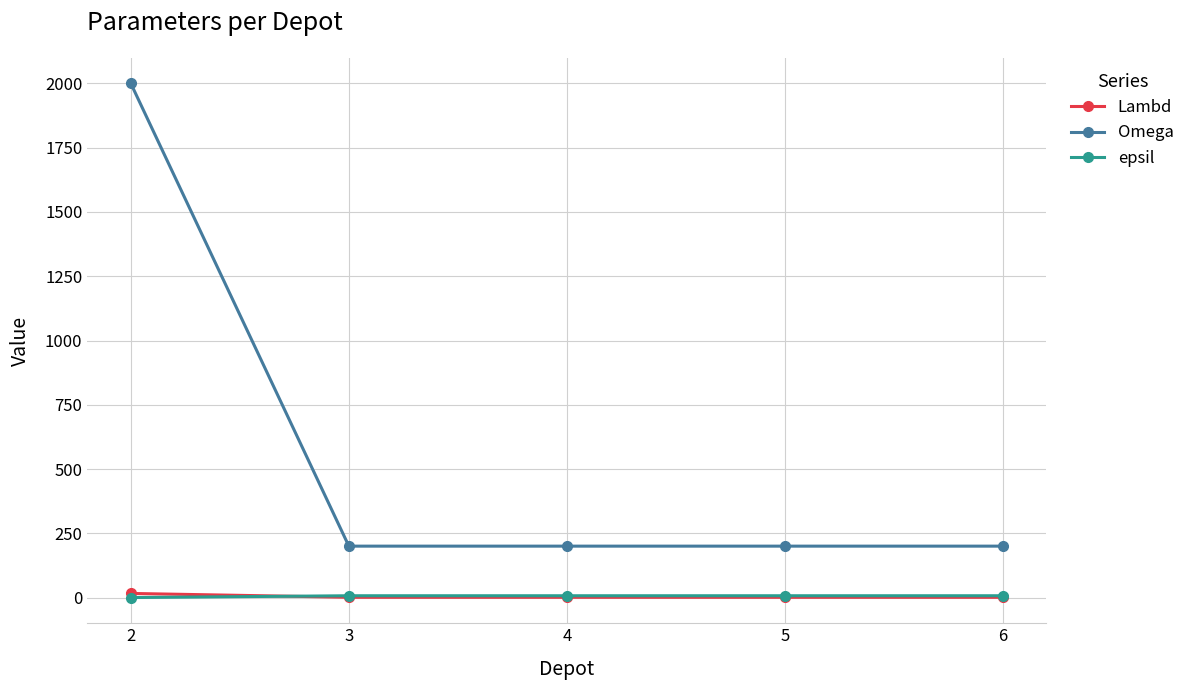

What is the value of the Omega point at the 5th from the left?

200